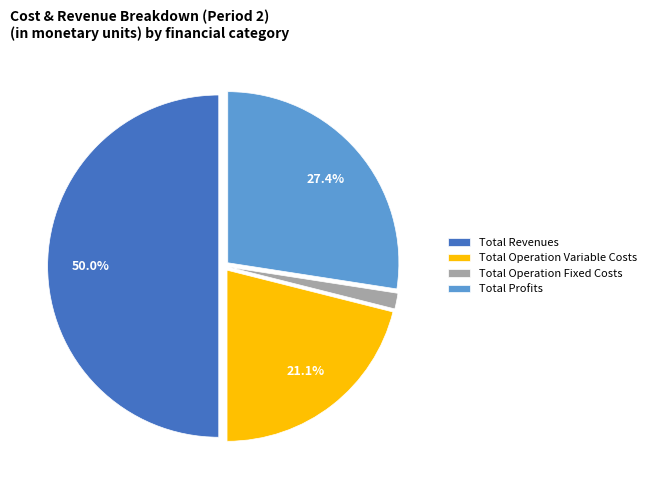

How many slices are in this pie chart?

4